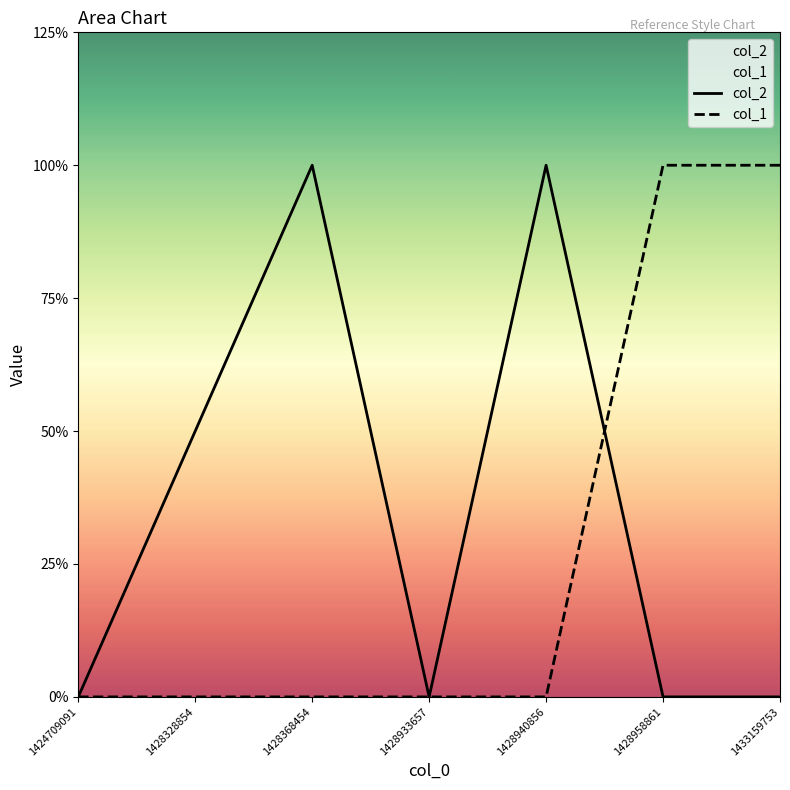

At which category does col_2 reach its first local valley?

1428933657